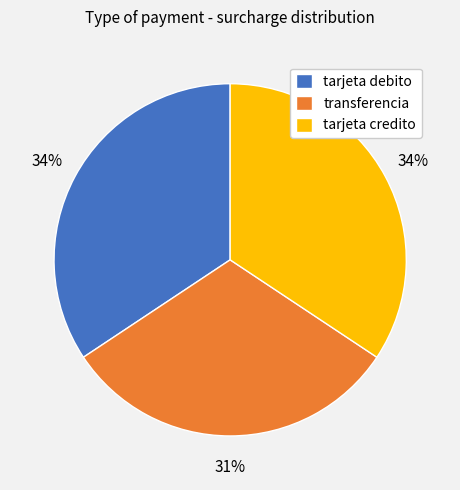

Is there a majority slice in this chart?

No